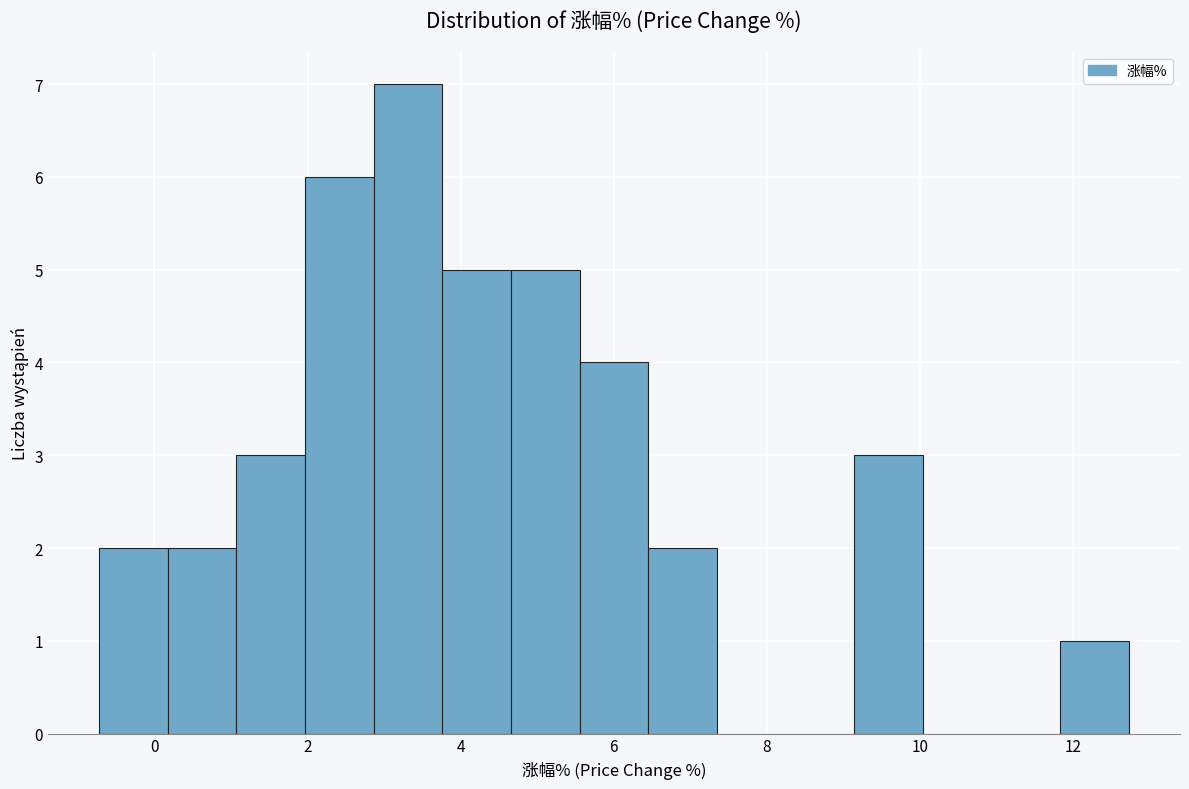

Over which range of the x-axis is the bar tallest?

2.8 to 3.8